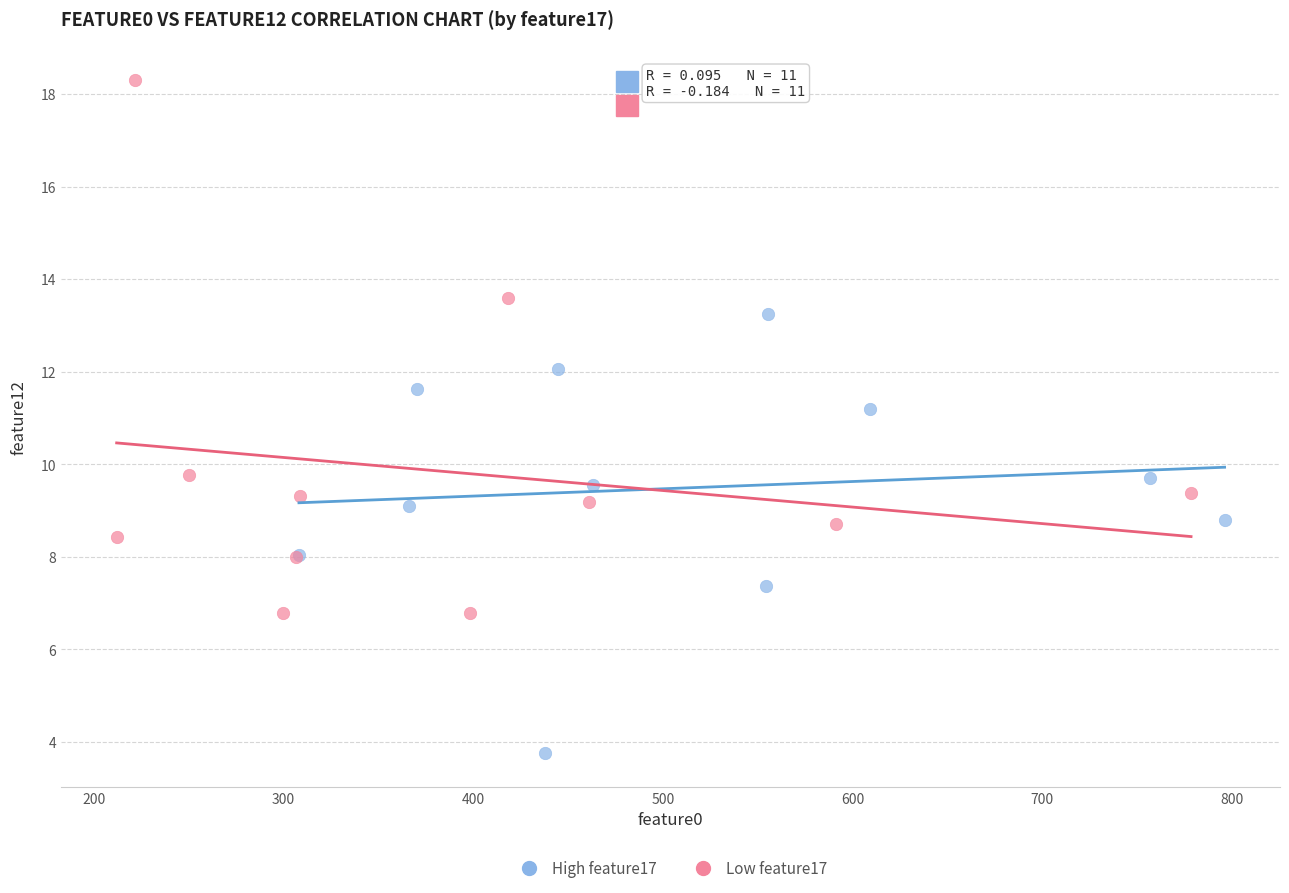

Which series has the largest Y range (max minus min)?

Low feature17